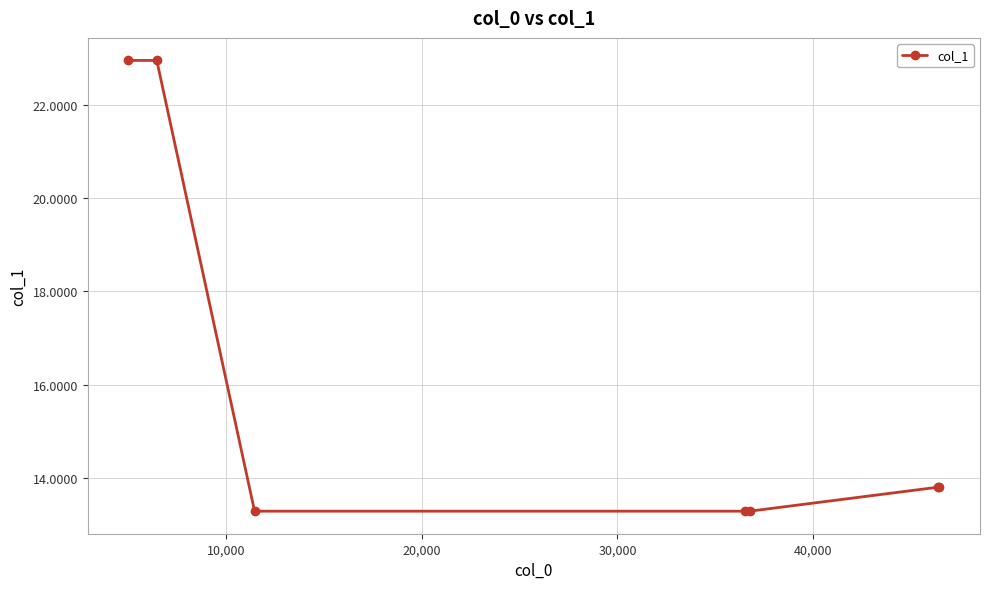

What is the minimum value shown in the chart?

13.3